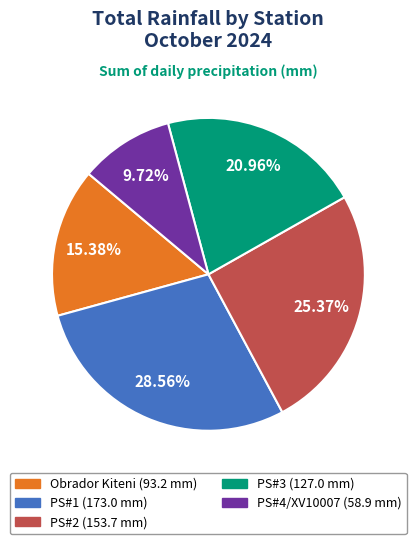

Is there any slice that represents more than half of the pie?

No